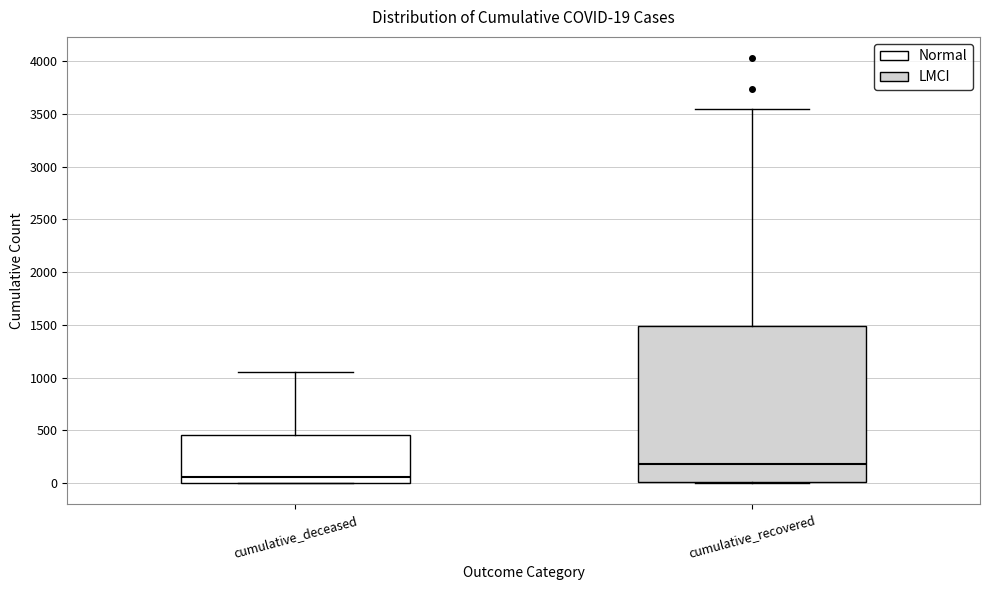

Which box has the lowest median line?

cumulative_deceased